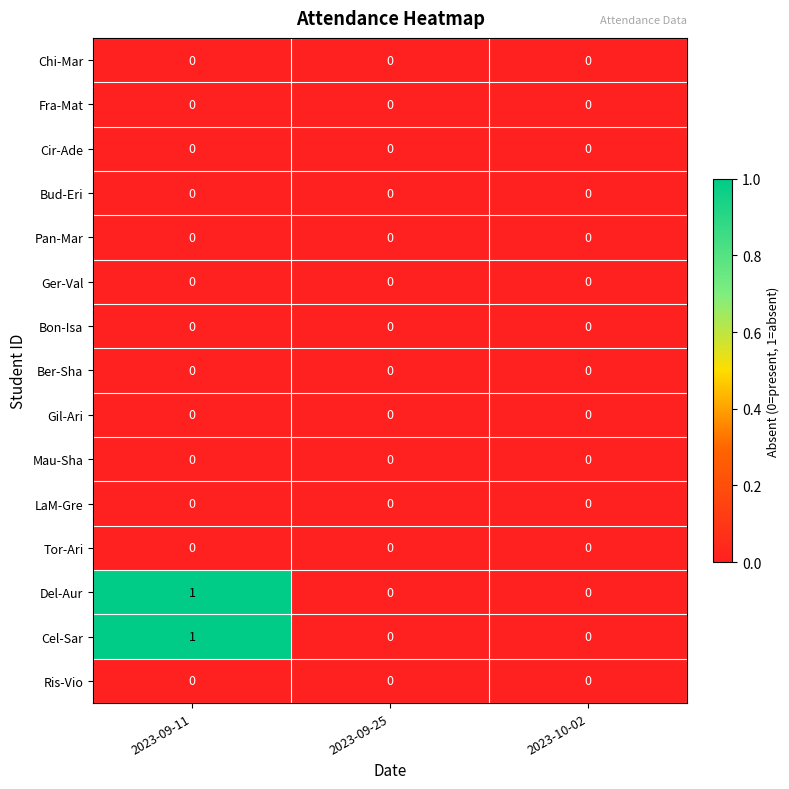

Count the number of data series in this chart.

15